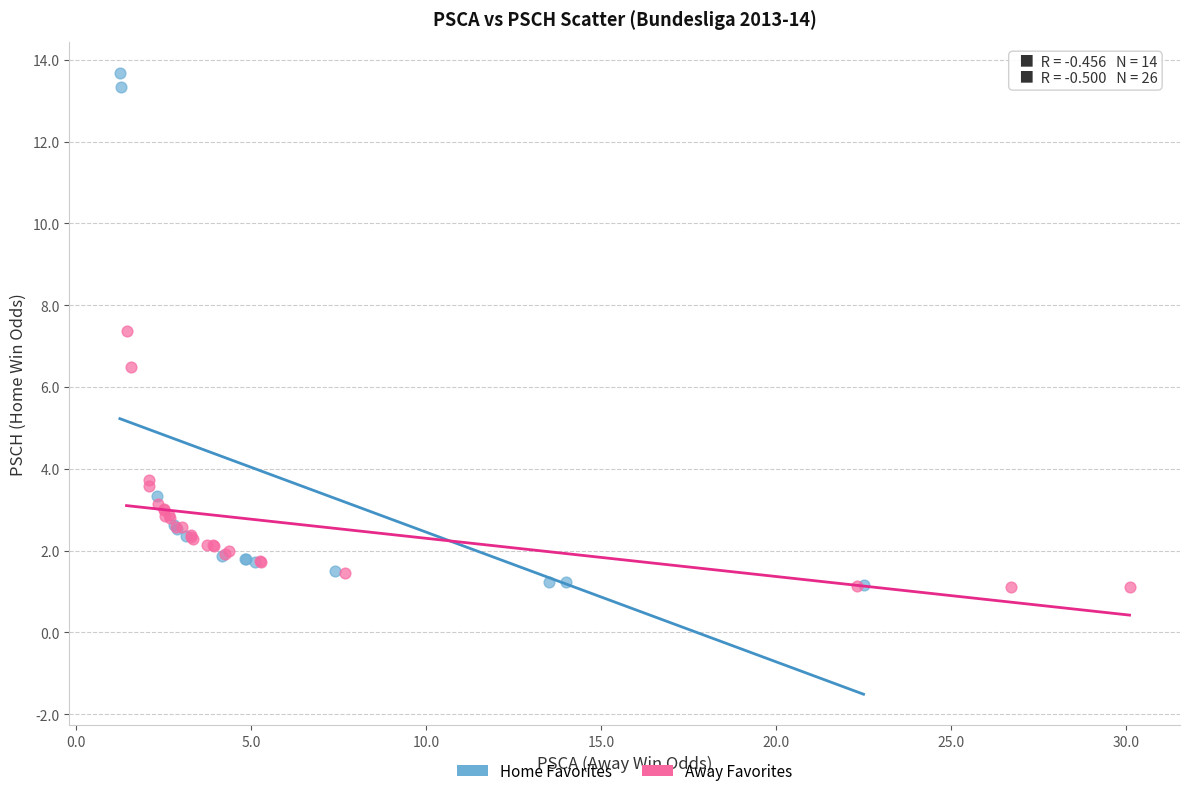

Which series has the widest spread of Y values?

Home Favorites